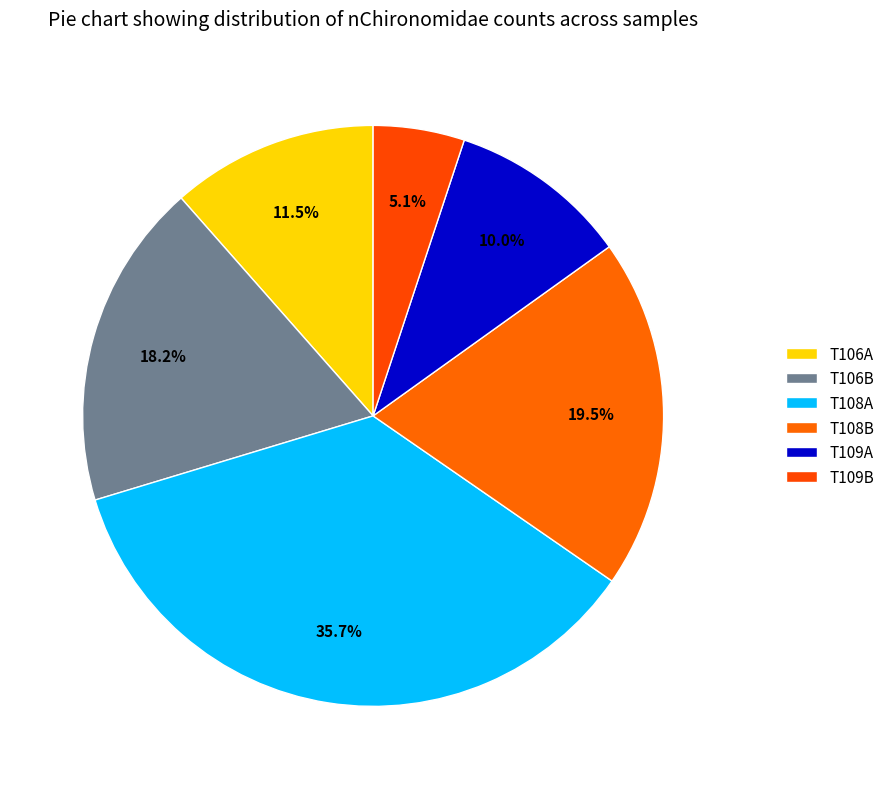

Which slice is the smallest?

T109B